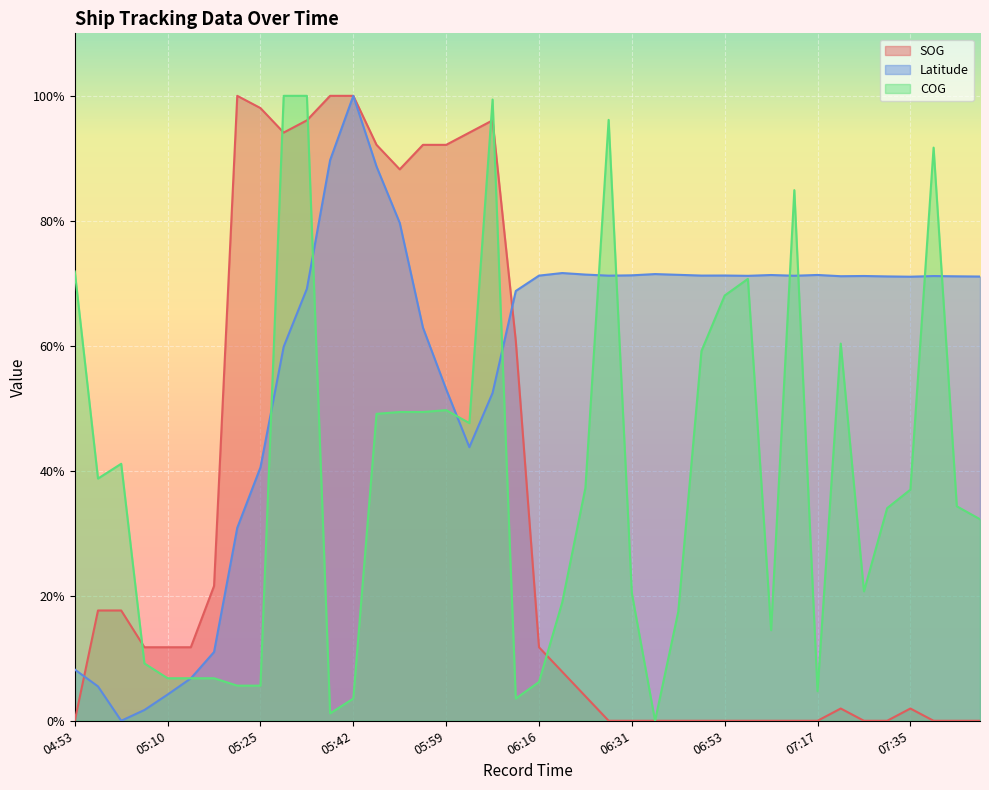

Which category has the lowest value in the SOG series?

04:53